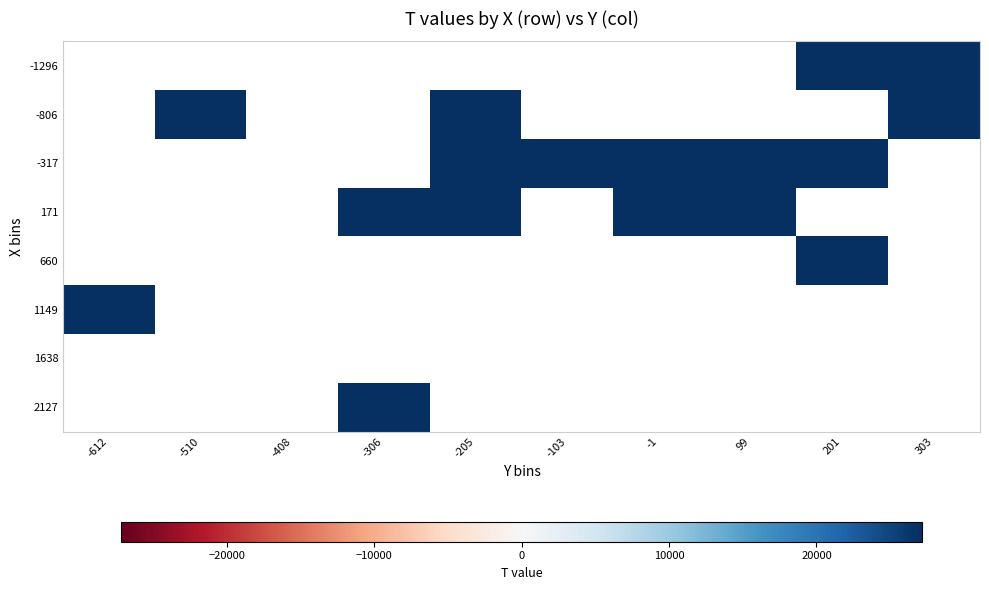

What is the greatest value displayed?

27153.0